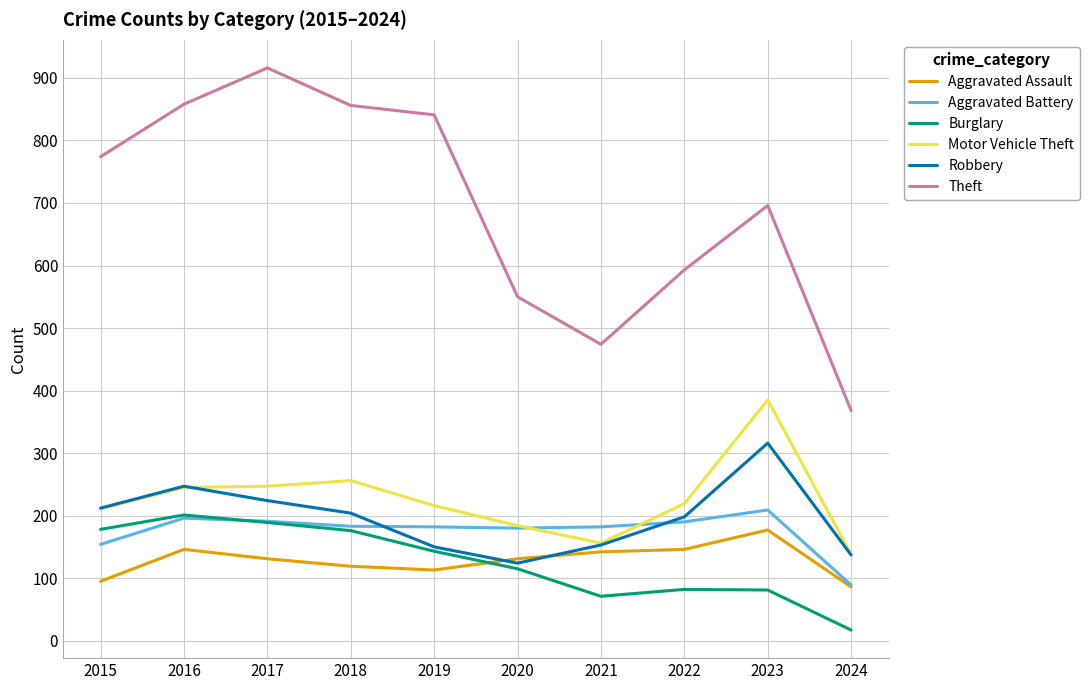

True or false: Burglary and Theft intersect in this chart.

False